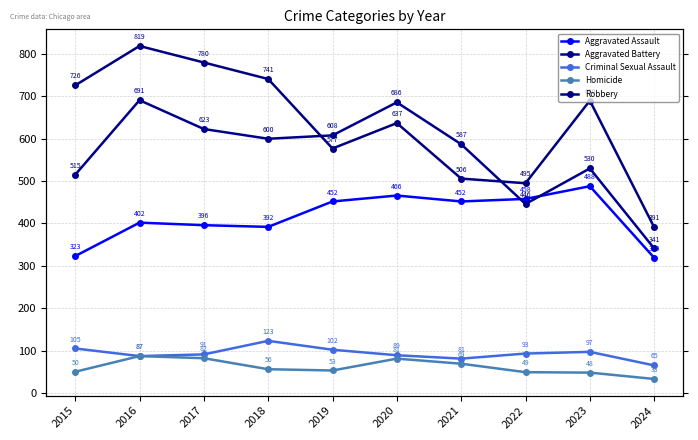

How many data points in Homicide are less than 56?

5